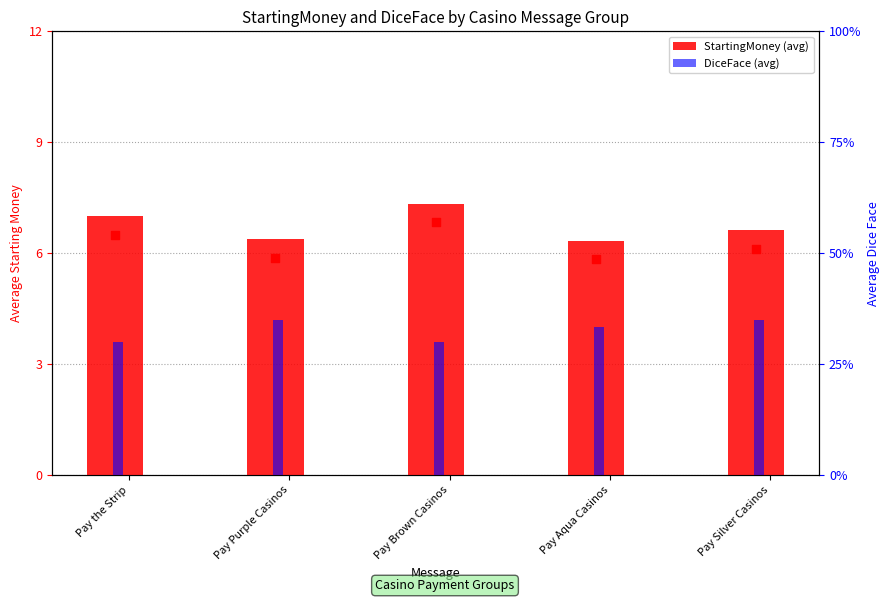

Which series contains the lowest Y value?

DiceFace (avg)